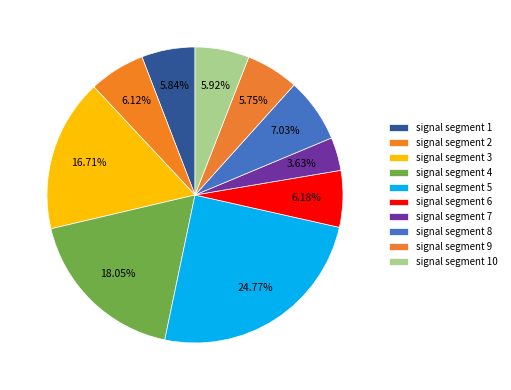

The signal segment 4 slice represents 18% of the pie. True or false?

True